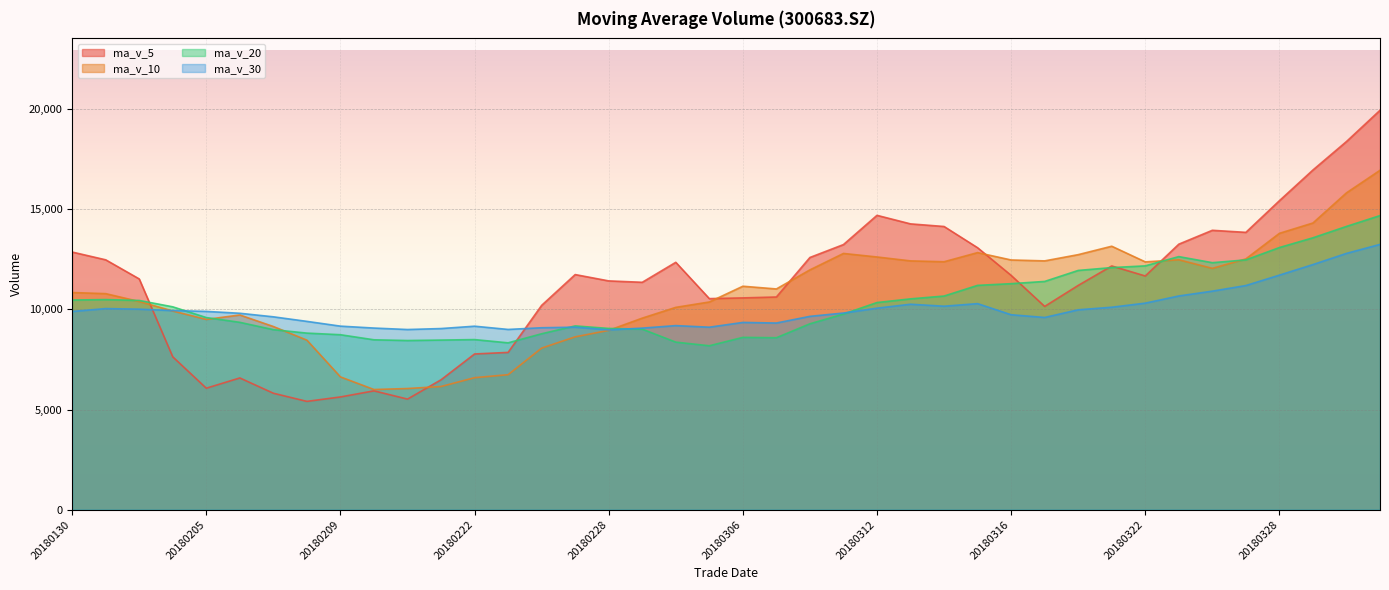

What are all the series names shown in the legend?

ma_v_5, ma_v_10, ma_v_20, ma_v_30